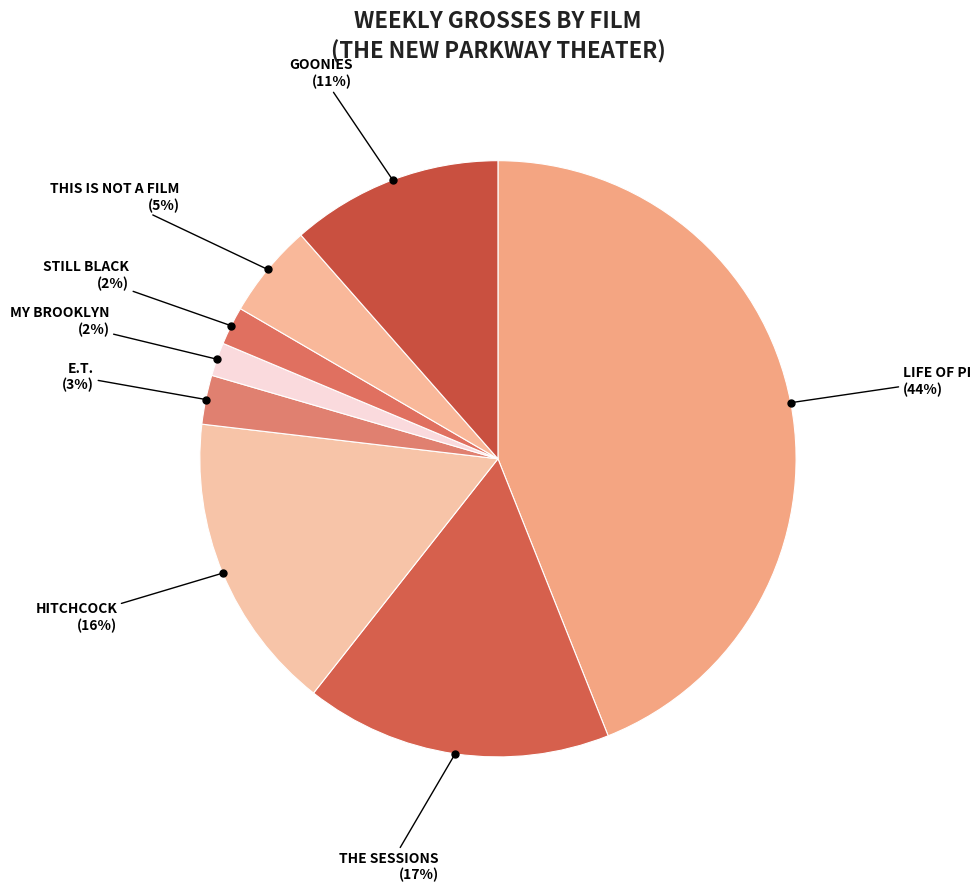

How many slices are in this pie chart?

8